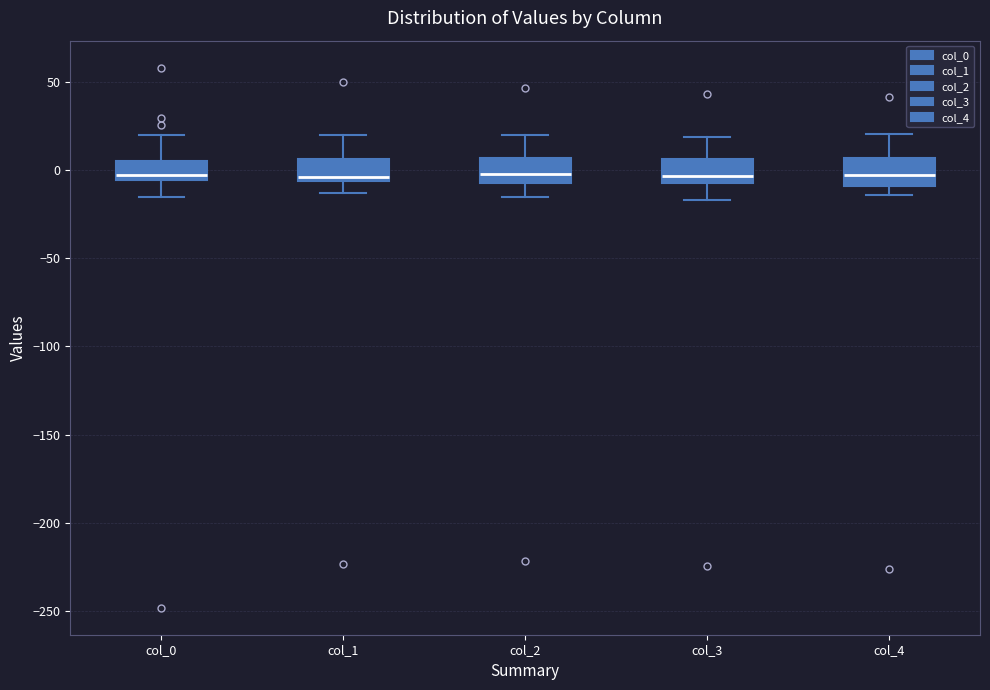

Reading left to right, read every box against the y-axis: the position of its median line, the range the box covers, and the ends of its whiskers. The values are not printed on the chart, so give them approximately, as read against the axis.

col_0: median -5 (just above the box's lower edge), box -5 to 5, whiskers -15 to 20
col_1: median -5 (just above the box's lower edge), box -5 to 5, whiskers -15 to 20
col_2: median 0, box -10 to 5, whiskers -15 to 20
col_3: median -5, box -10 to 5, whiskers -15 to 20
col_4: median -5, box -10 to 5, whiskers -15 to 20